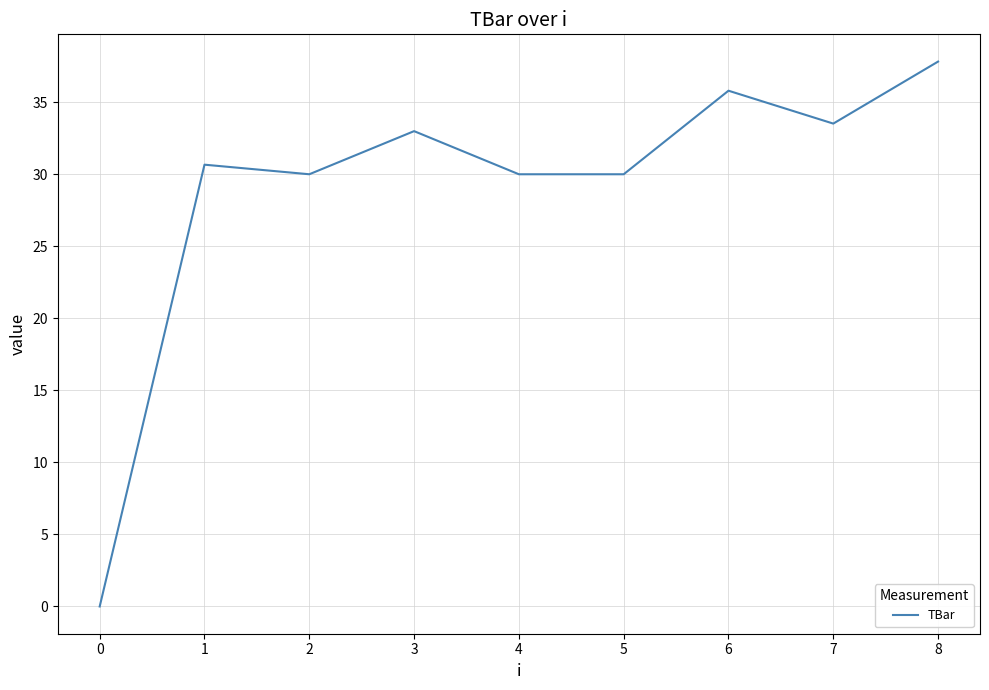

What is the maximum value shown in the chart?

37.8